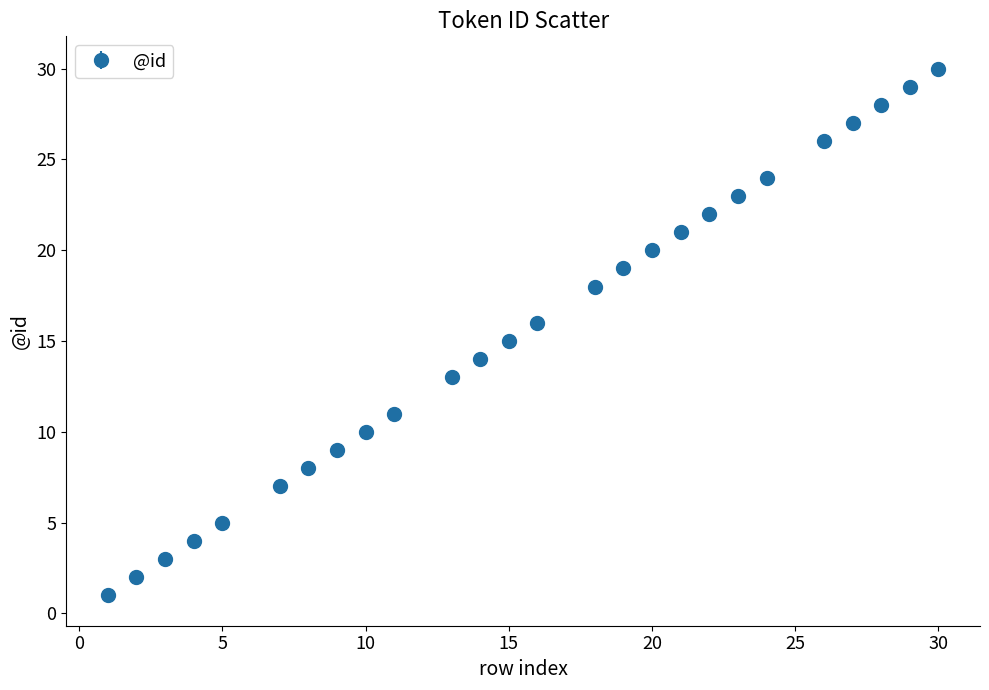

What is the average value?

16